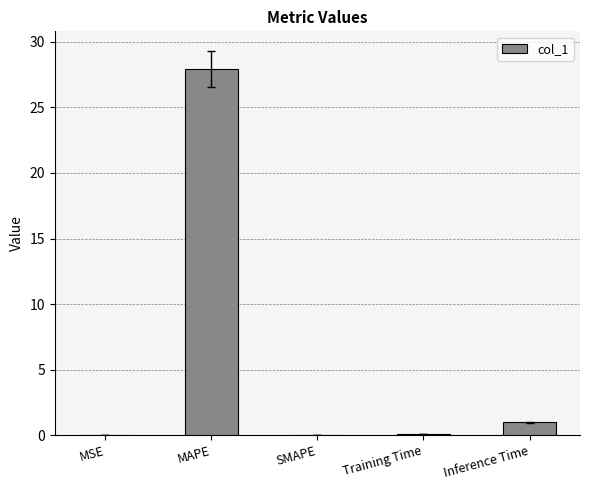

Between Inference Time and MSE, which is larger?

Inference Time